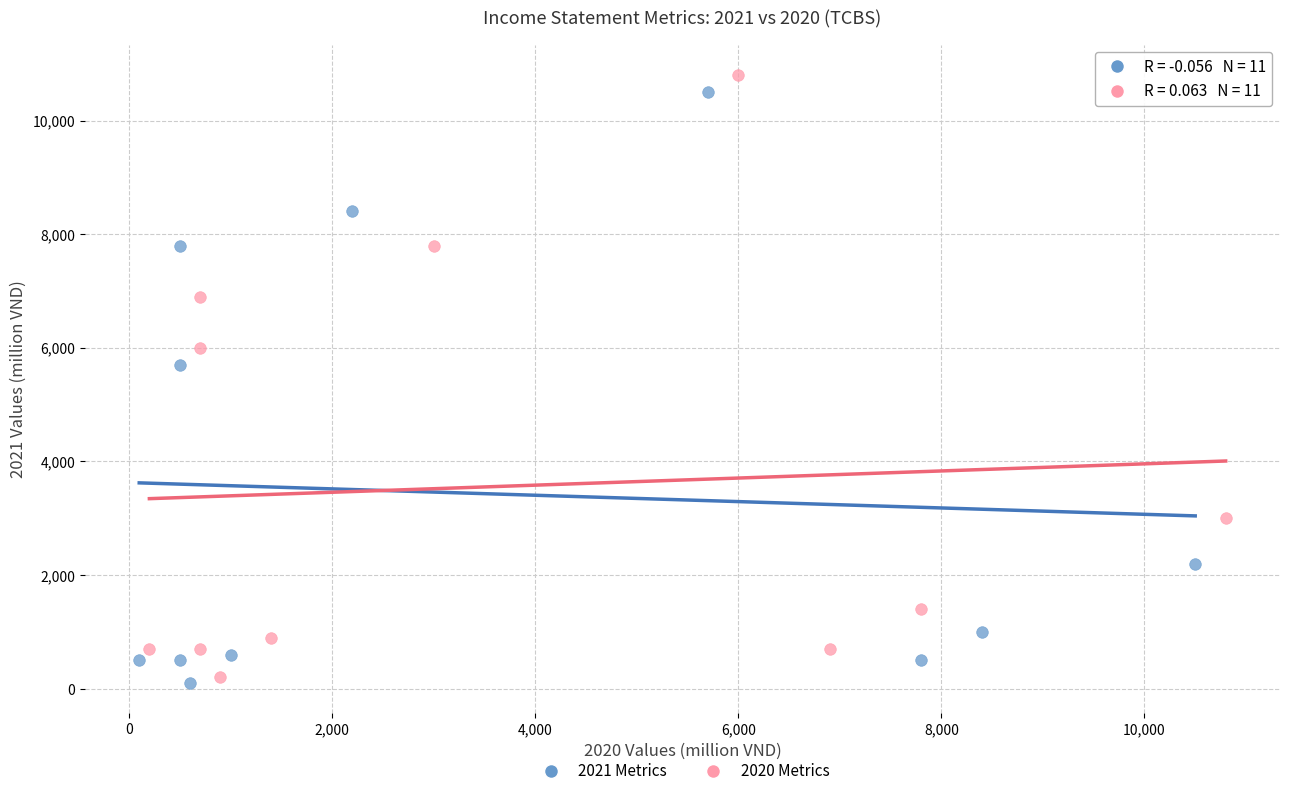

Which series reaches the minimum Y coordinate?

2021 Metrics